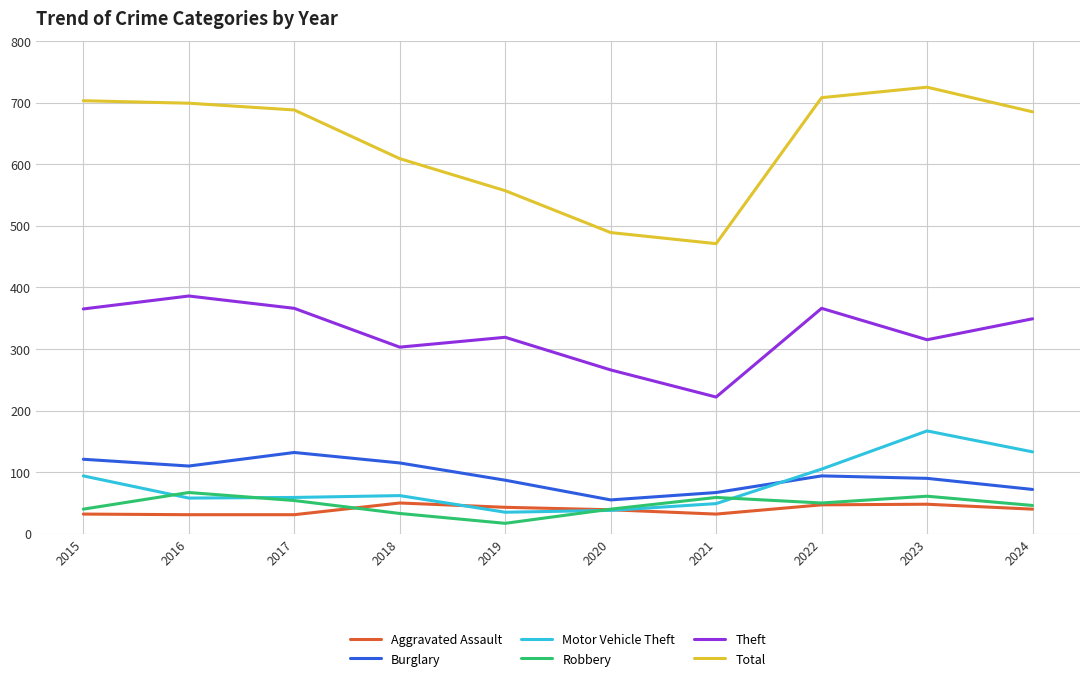

What is the minimum value shown in the chart?

17